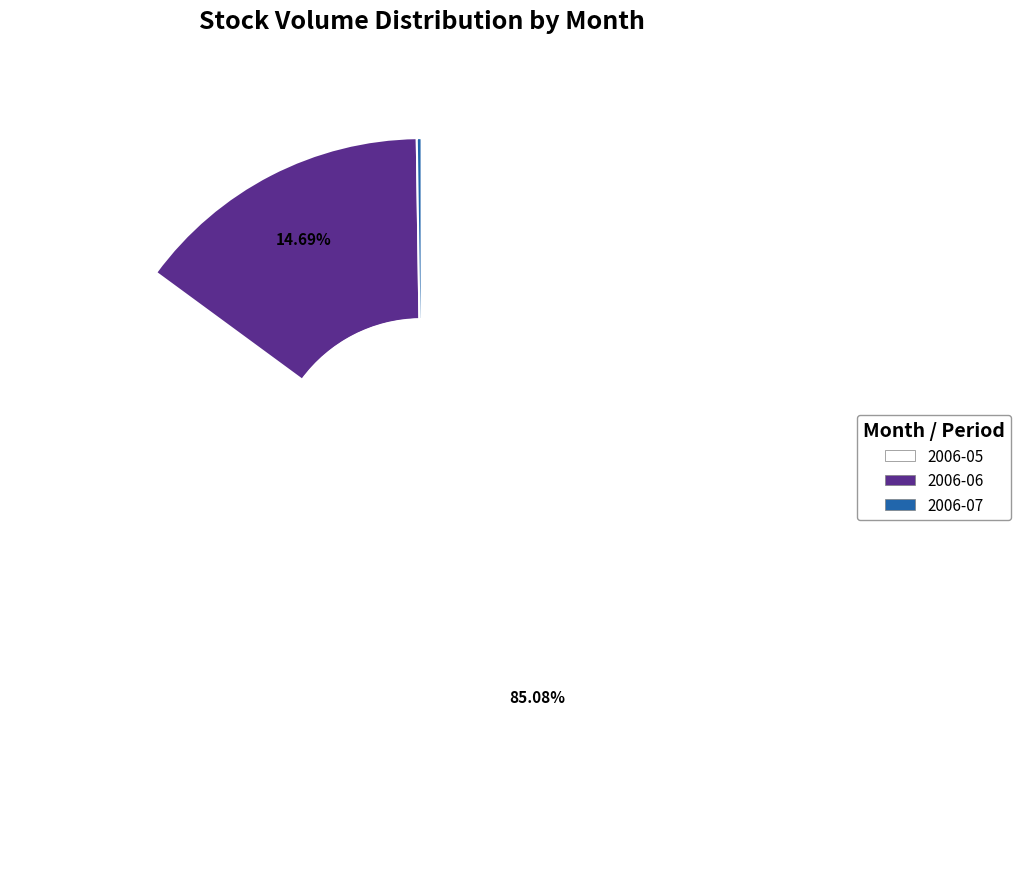

Does any single category account for the majority?

Yes